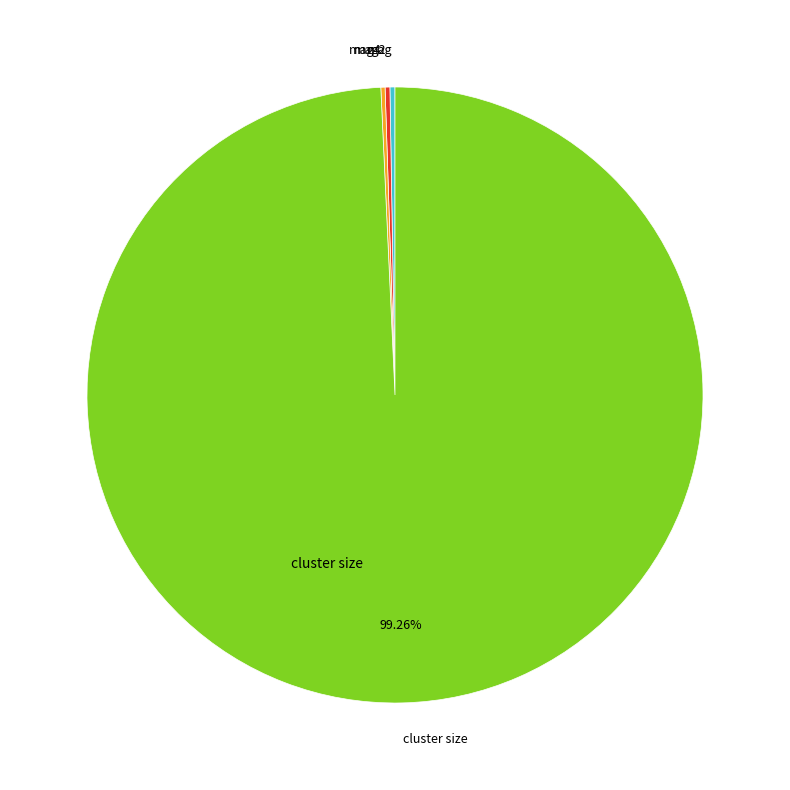

To the nearest percent, what is the average slice percentage?

25%